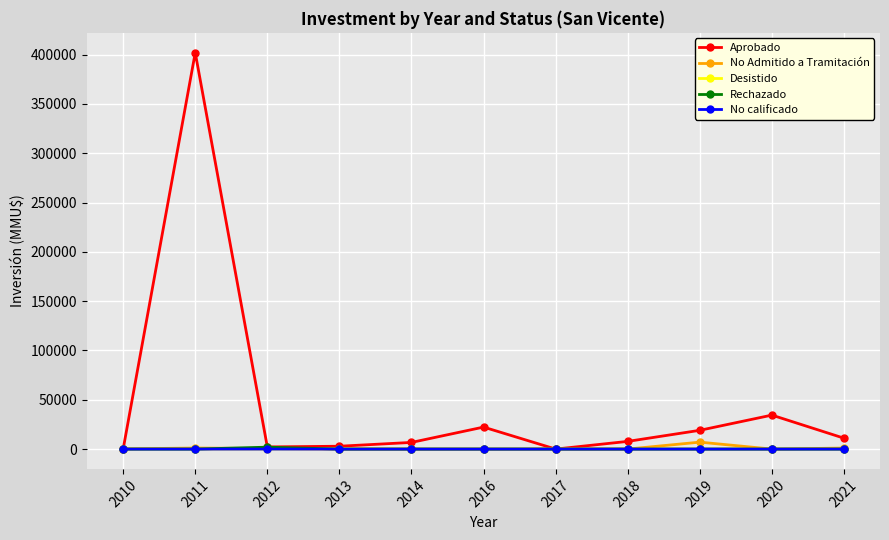

What is the difference between the highest and lowest values at 2020?

34450